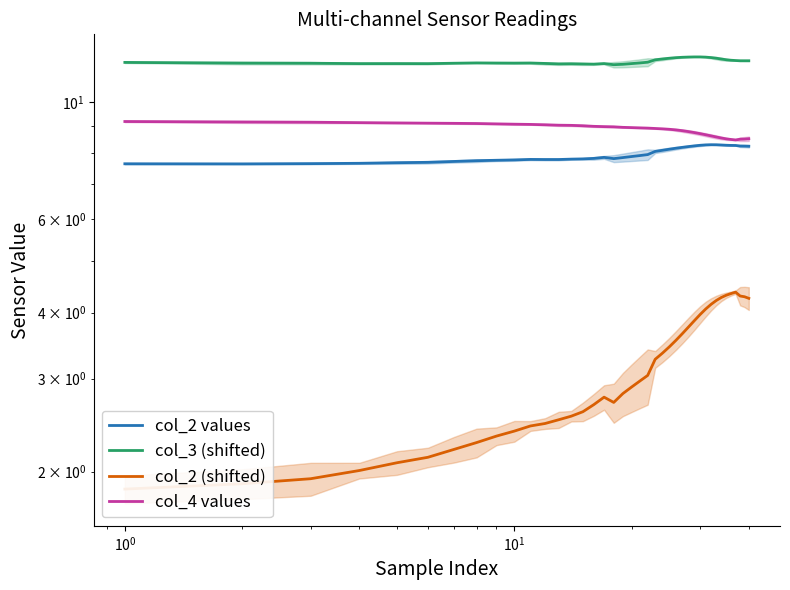

Reading right to left, extract all data points from this chart.

col_2 values: 8.3	8.3	8.3	8.3	8.3	8.3	8.3	8.3	8.3	8.3	8.3	8.3	8.2	8.2	8.2	8.2	8.1	8.1	8.0	7.9	7.9	7.9	7.8	7.9	7.8	7.8	7.8	7.8	7.8	7.8	7.8	7.8	7.8	7.7	7.7	7.7	7.7	7.7	7.6	7.6
col_3 (shifted): 12.0	12.0	12.0	12.0	12.0	12.0	12.1	12.1	12.2	12.2	12.2	12.2	12.2	12.2	12.1	12.1	12.1	12.0	11.9	11.9	11.8	11.8	11.8	11.8	11.8	11.8	11.8	11.8	11.8	11.9	11.9	11.9	11.9	11.9	11.8	11.8	11.8	11.9	11.9	11.9
col_2 (shifted): 4.3	4.3	4.3	4.4	4.3	4.3	4.3	4.2	4.1	4.1	4.0	3.9	3.8	3.6	3.5	3.4	3.4	3.3	3.0	3.0	2.9	2.8	2.7	2.8	2.7	2.6	2.5	2.5	2.5	2.4	2.4	2.3	2.3	2.2	2.1	2.1	2.0	1.9	1.9	1.9
col_4 values: 8.5	8.5	8.5	8.5	8.5	8.5	8.6	8.6	8.6	8.7	8.7	8.8	8.8	8.8	8.9	8.9	8.9	8.9	8.9	8.9	9.0	9.0	9.0	9.0	9.0	9.0	9.0	9.0	9.1	9.1	9.1	9.1	9.1	9.1	9.1	9.1	9.2	9.2	9.2	9.2